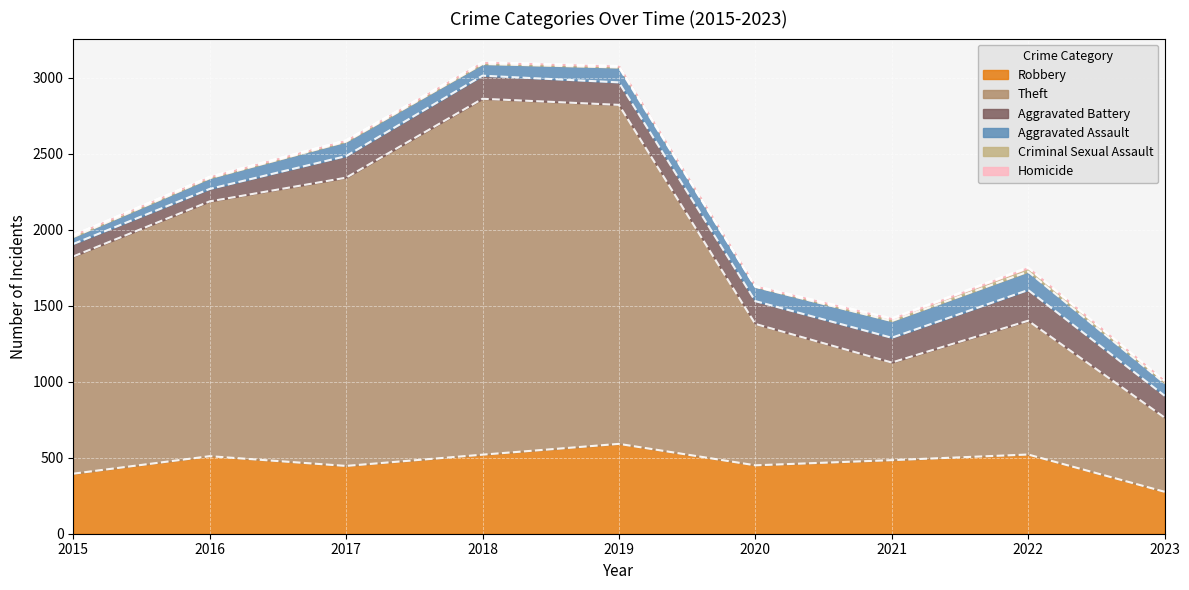

Rank the categories by Homicide value from highest to lowest.

2022, 2021, 2020, 2019, 2023, 2016, 2017, 2018, 2015